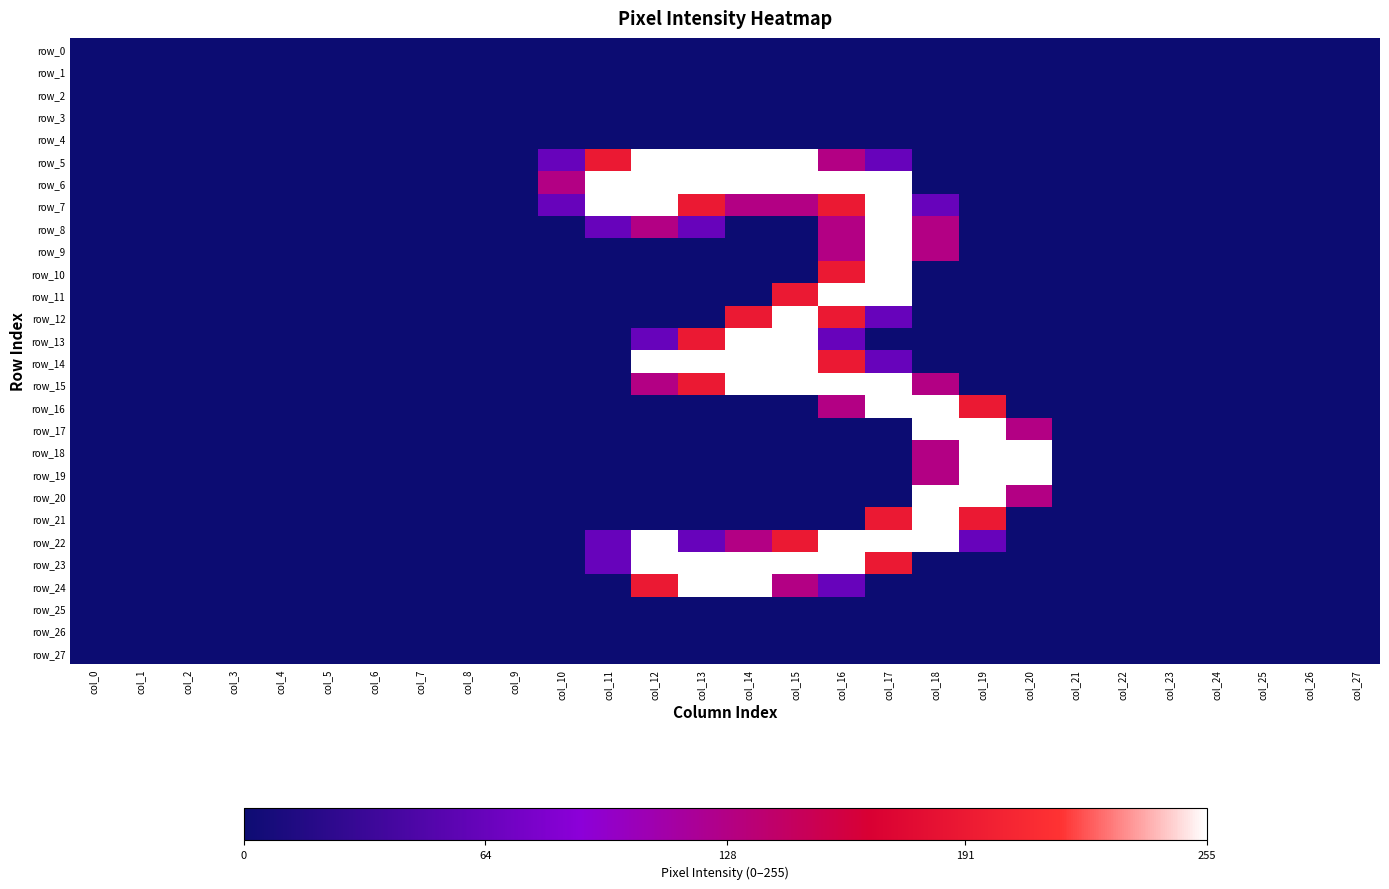

What is the difference between the highest and lowest values at col_16?

255